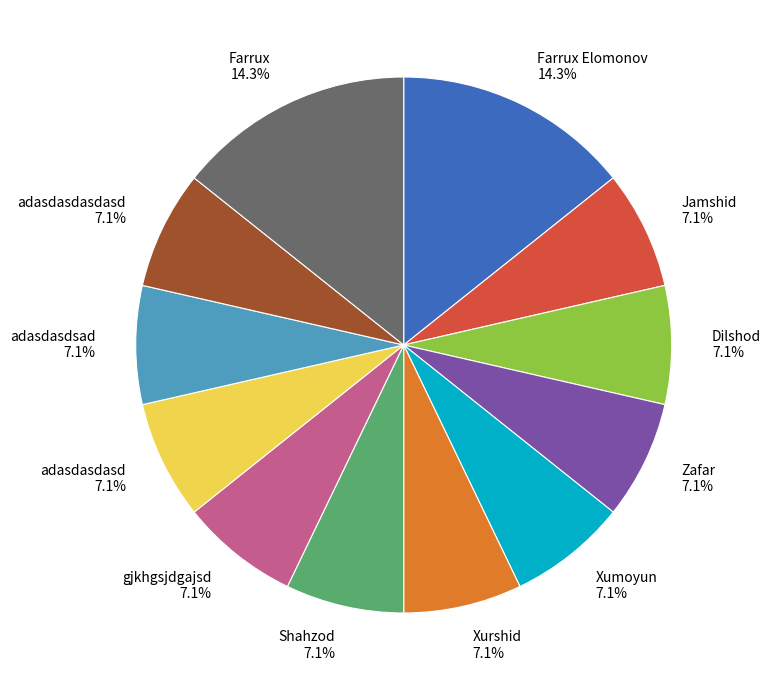

The gjkhgsjdgajsd slice represents 1% of the pie. True or false?

False